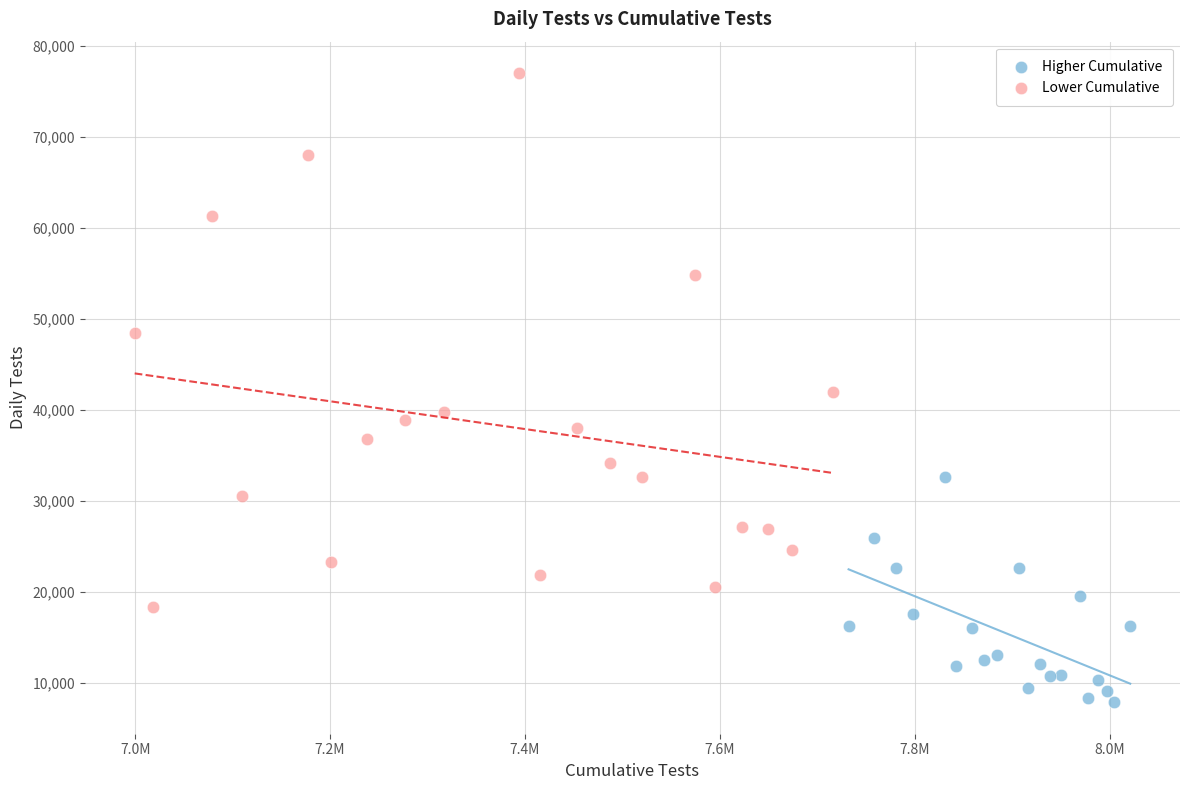

Which series contains the lowest Y value?

Higher Cumulative